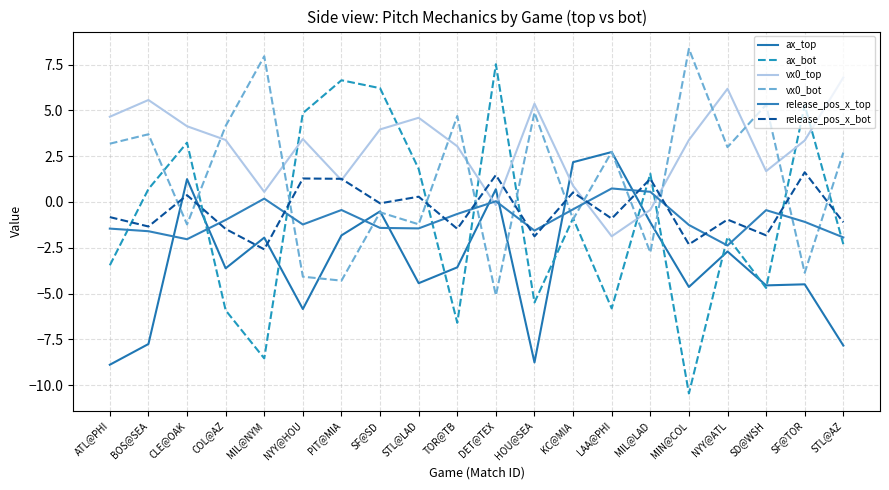

What is the minimum value for ax_bot?

-10.5